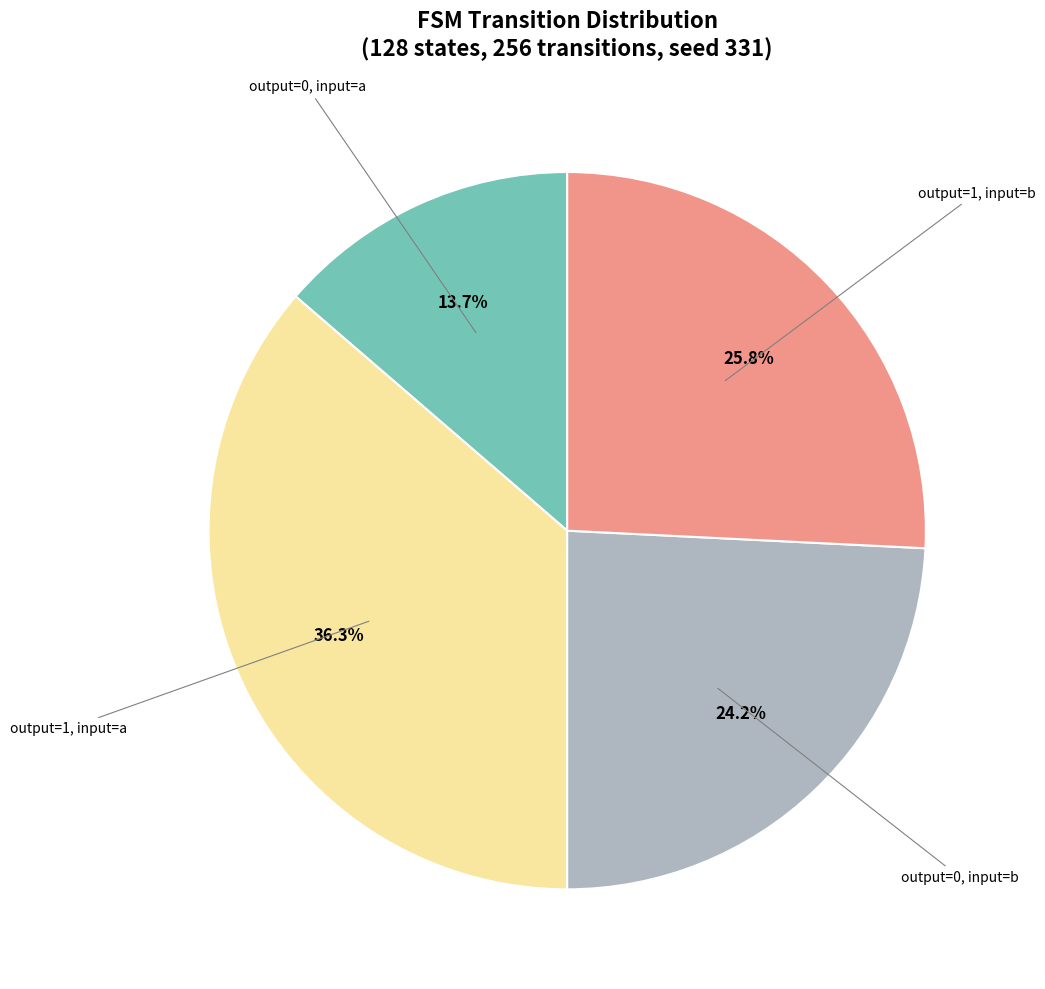

Is there any slice that represents more than half of the pie?

No